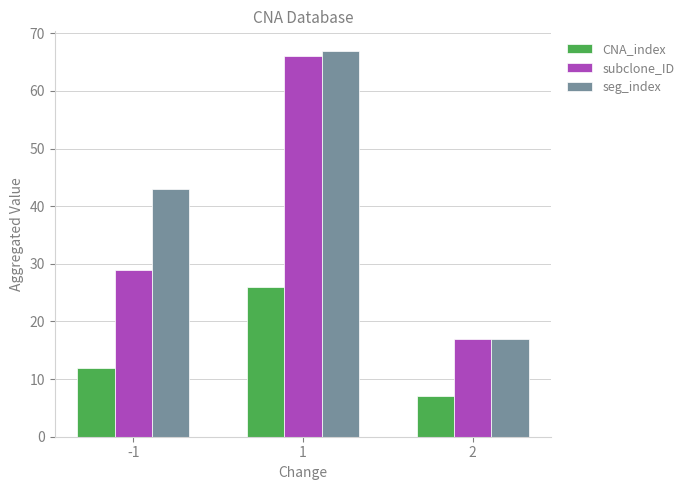

How many groups of bars are there?

3